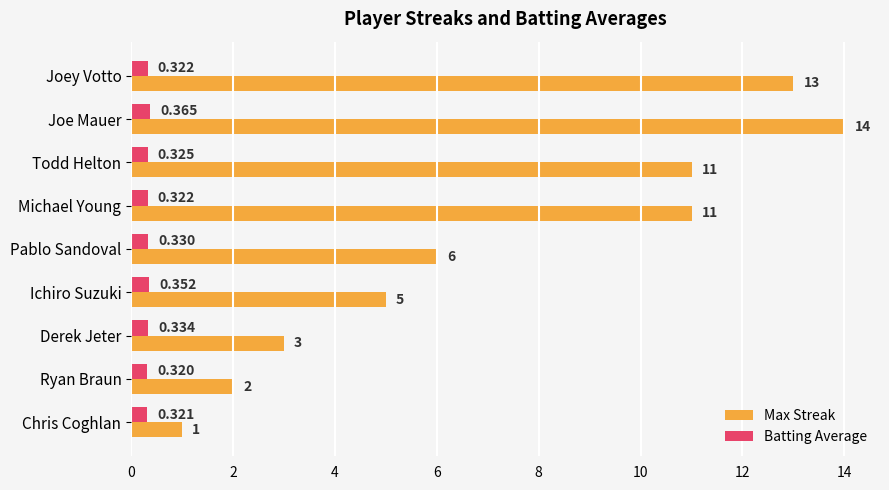

At which label is Batting Average closest to 0?

Ryan Braun